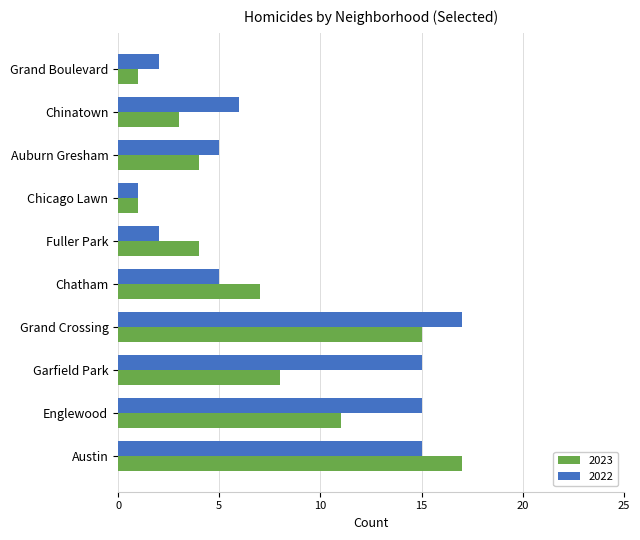

Is it true that 2022 equals 1 at Fuller Park?

False